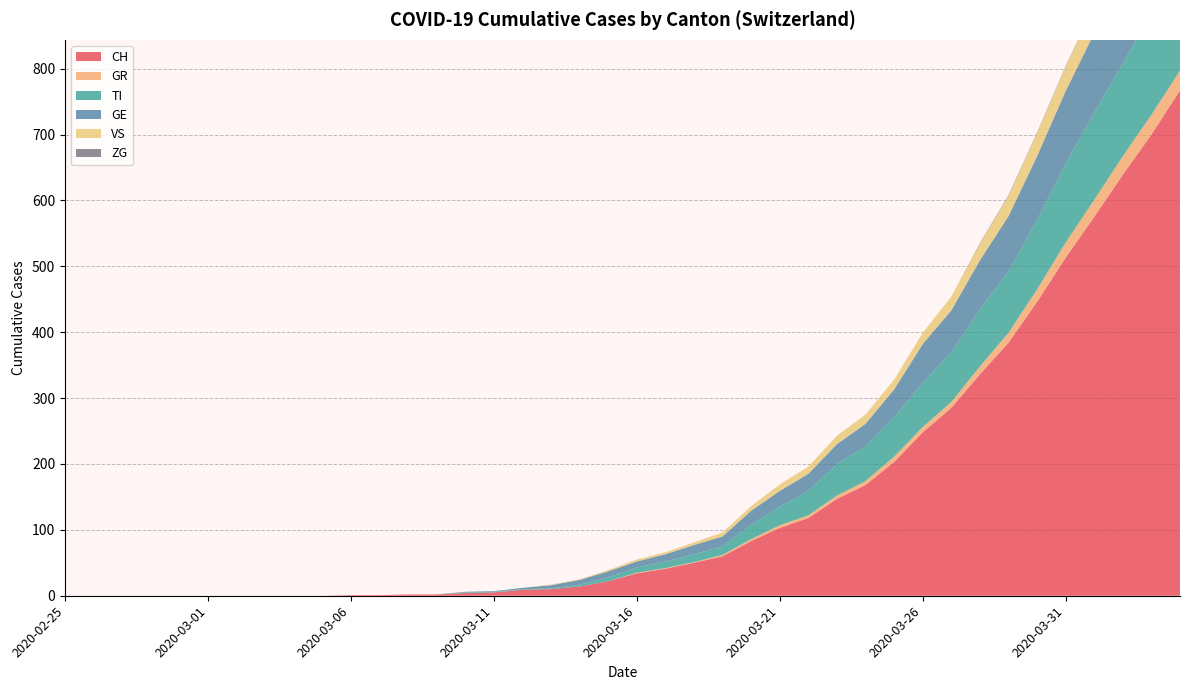

Reading left to right, list all the values displayed in this chart.

CH: 0	0	0	0	0	0	0	0	0	0	1	1	2	2	4	5	9	10	14	22	34	41	50	60	83	103	118	147	168	203	248	285	336	384	446	513	575	639	700	767
GR: 0	0	0	0	0	0	0	0	0	0	0	0	0	0	0	0	0	0	0	0	1	1	1	2	3	4	4	5	6	8	8	9	12	15	19	23	26	28	30	30
TI: 0	0	0	0	0	0	0	0	0	0	0	0	0	0	1	1	1	1	3	6	8	10	12	13	22	28	37	48	53	60	67	76	87	93	105	120	132	141	155	165
GE: 0	0	0	0	0	0	0	0	0	0	0	0	0	0	1	1	2	5	7	9	9	11	14	15	21	24	26	30	34	42	59	63	74	84	97	110	121	143	162	175
VS: 0	0	0	0	0	0	0	0	0	0	0	0	0	0	0	0	0	1	1	2	3	3	4	6	7	10	11	13	14	15	17	21	25	31	35	37	40	47	51	53
ZG: 0	0	0	0	0	0	0	0	0	0	0	0	0	0	0	0	0	0	0	0	0	0	0	0	0	0	0	0	0	0	0	0	1	1	1	1	1	1	1	2